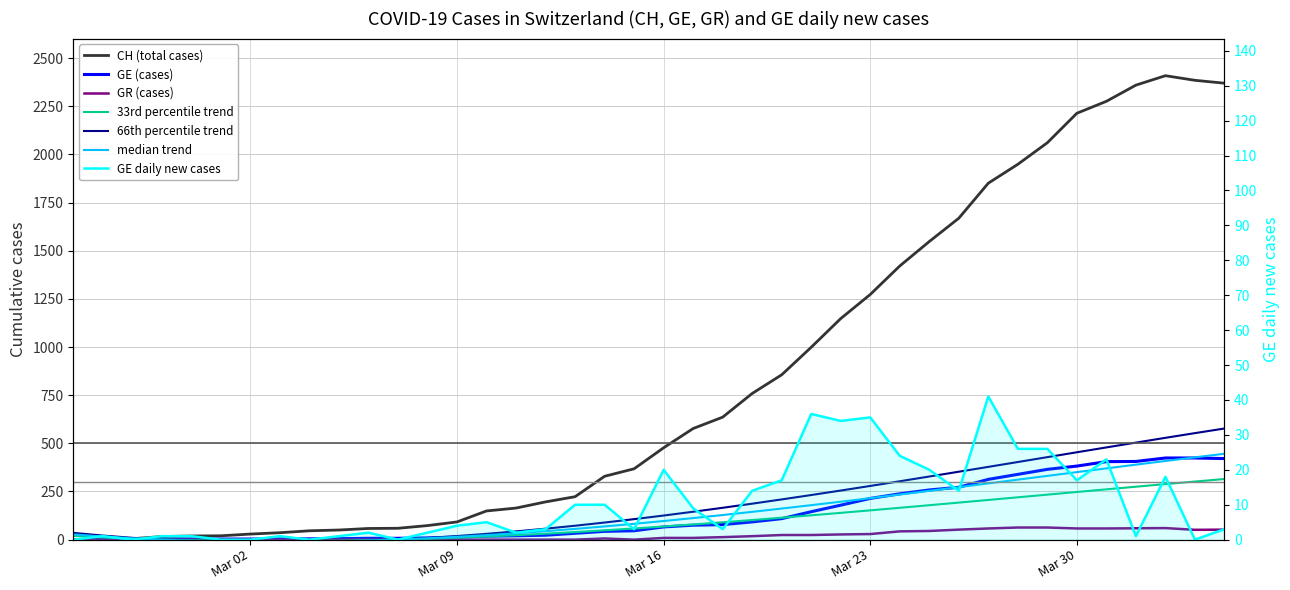

True or false: GE (cases) and CH (total cases) cross at least once.

False